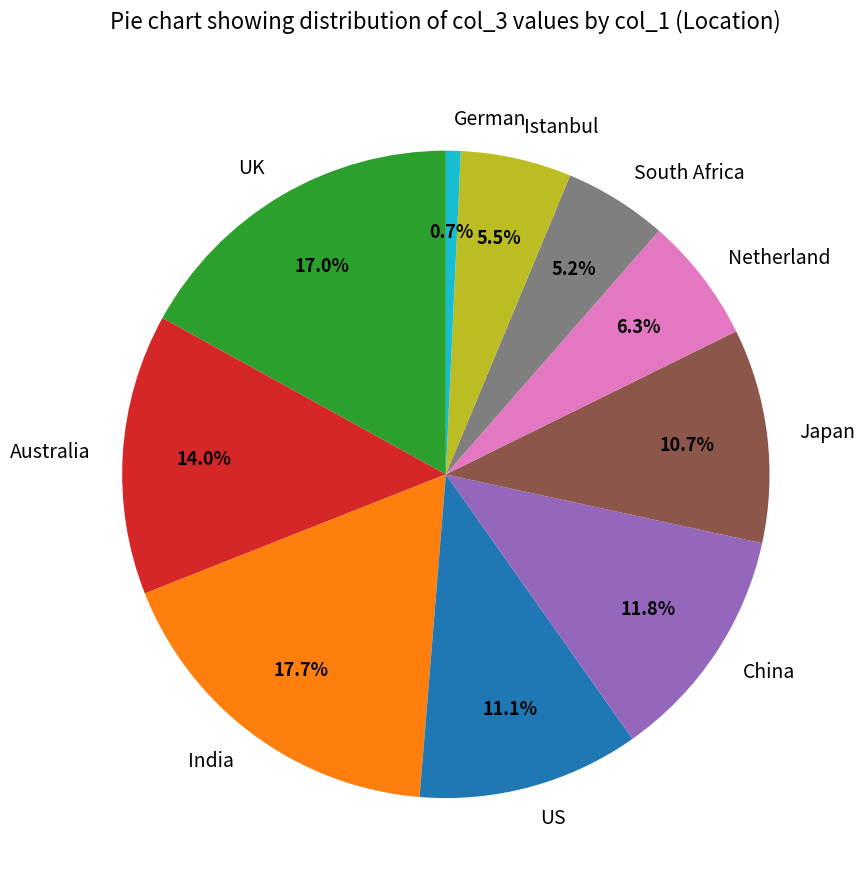

Is the sum of Australia and South Africa greater than half?

No